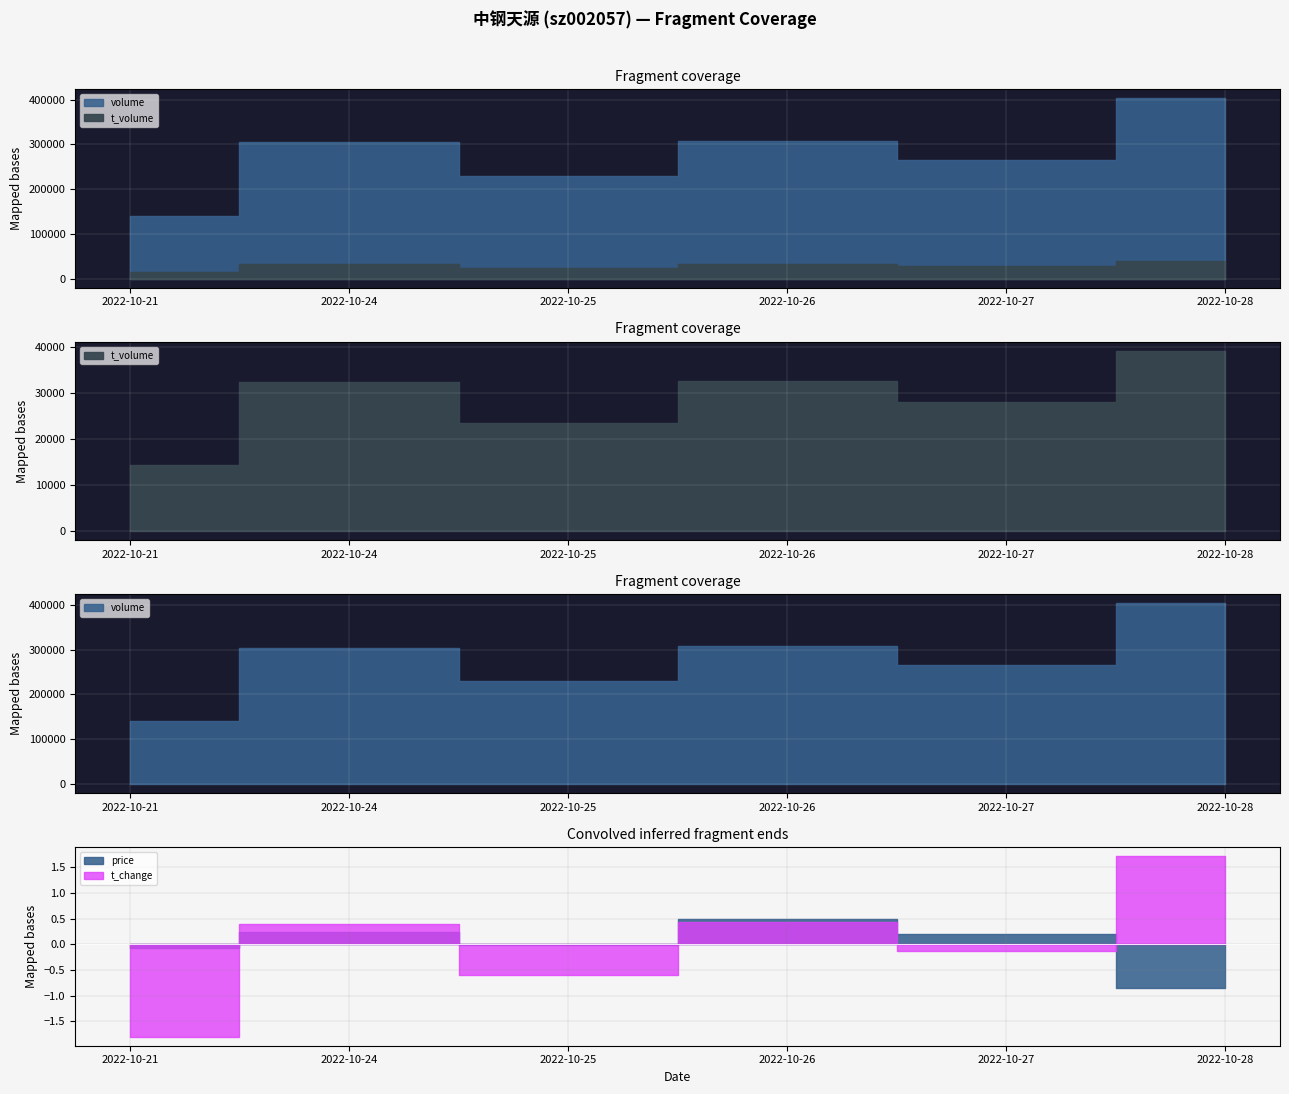

Is it true that t_volume equals 13764.7 at 2022-10-24?

False